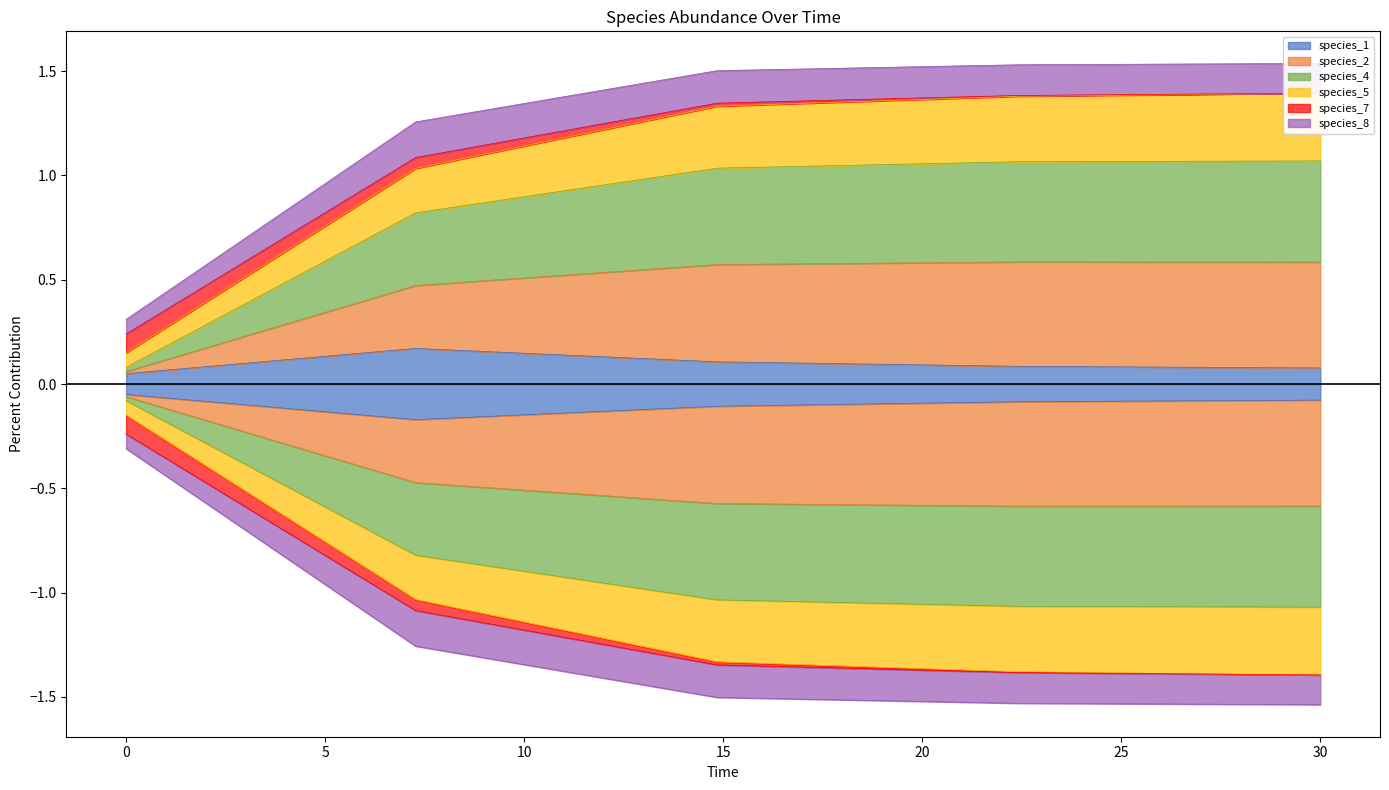

The value of species_1 at 7.272727272727273 is 0.3. True or false?

False